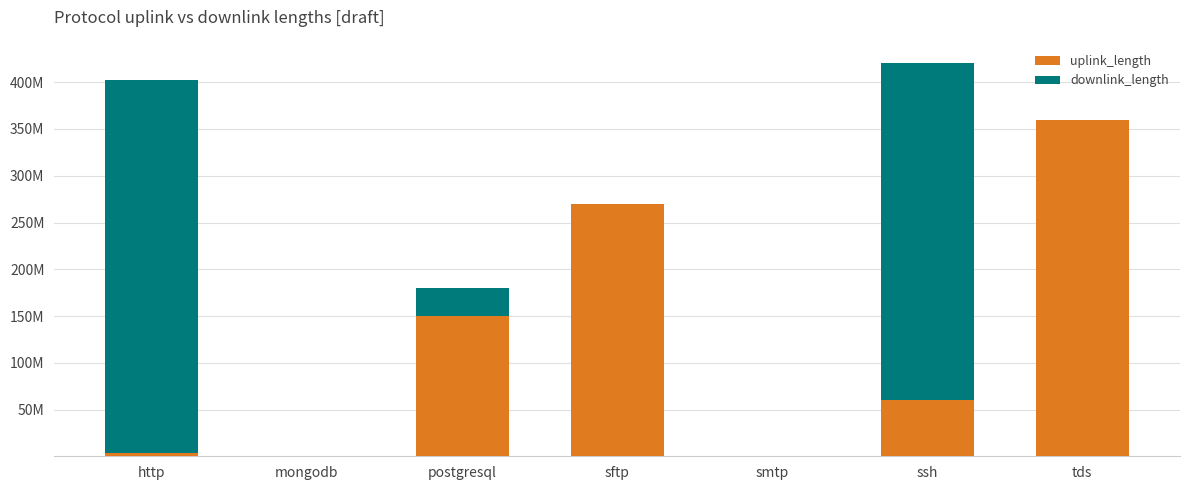

Rank the categories by uplink_length value from lowest to highest.

mongodb, smtp, http, ssh, postgresql, sftp, tds